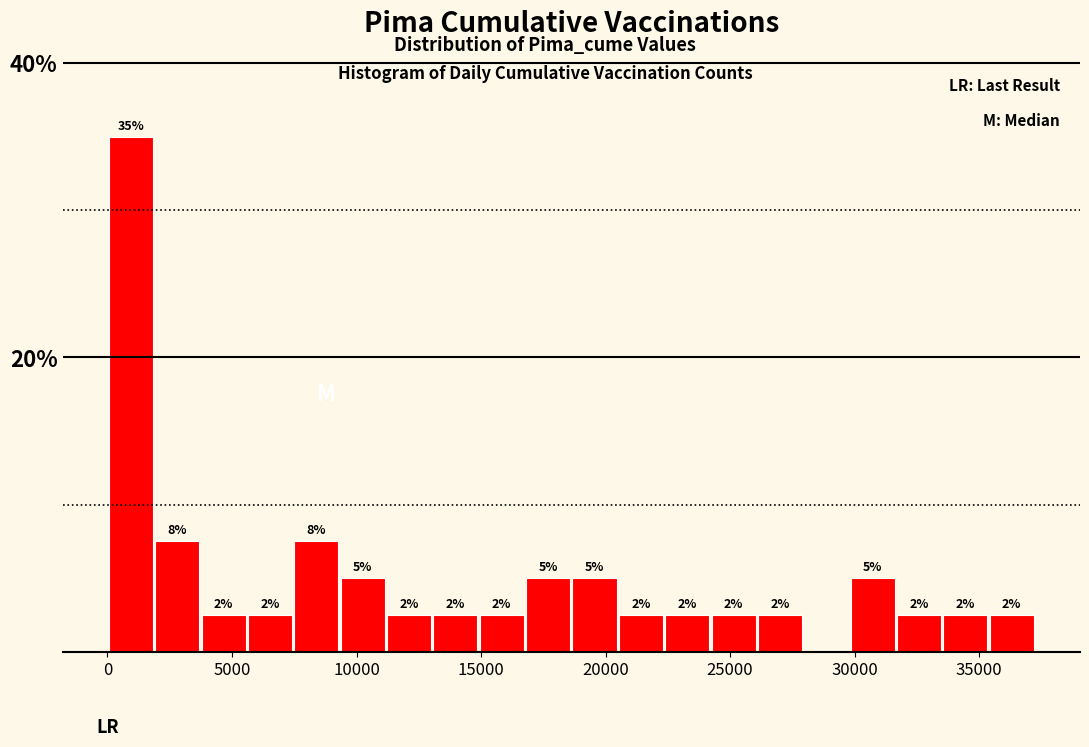

Around what value on the x-axis is the tallest bar? Give the approximate position of its centre, as read against the axis.

1000